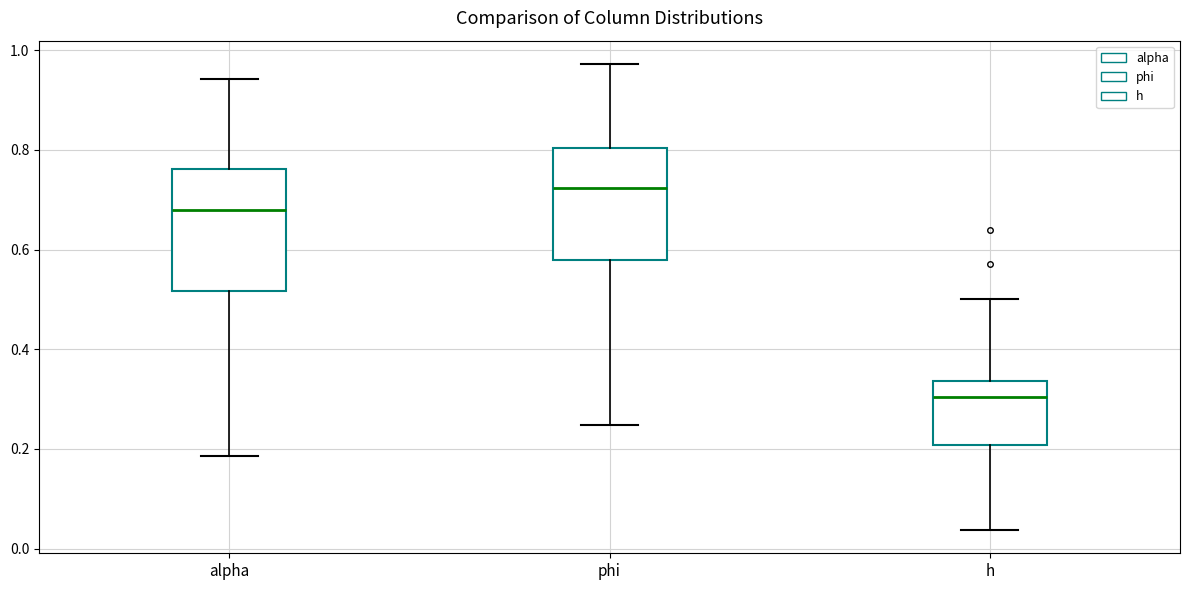

Comparing the boxes themselves (not the whiskers), which one is the tallest?

alpha